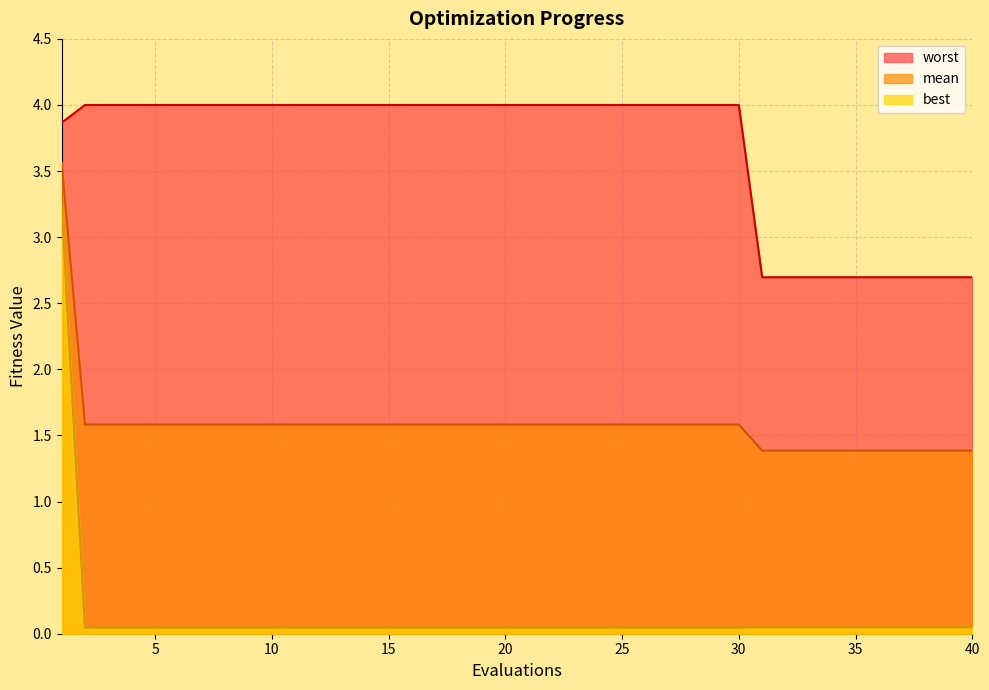

Which series changed the most between 25 and 9?

mean